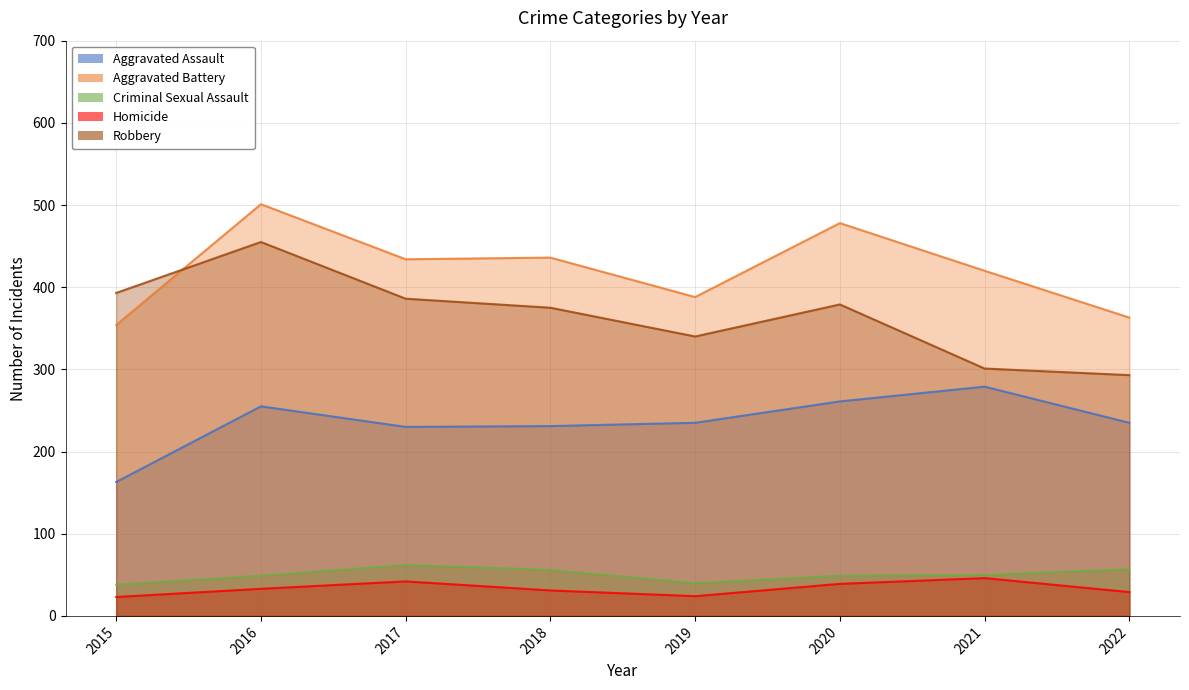

Rank the categories by Aggravated Assault value from highest to lowest.

2021, 2020, 2016, 2019, 2022, 2018, 2017, 2015